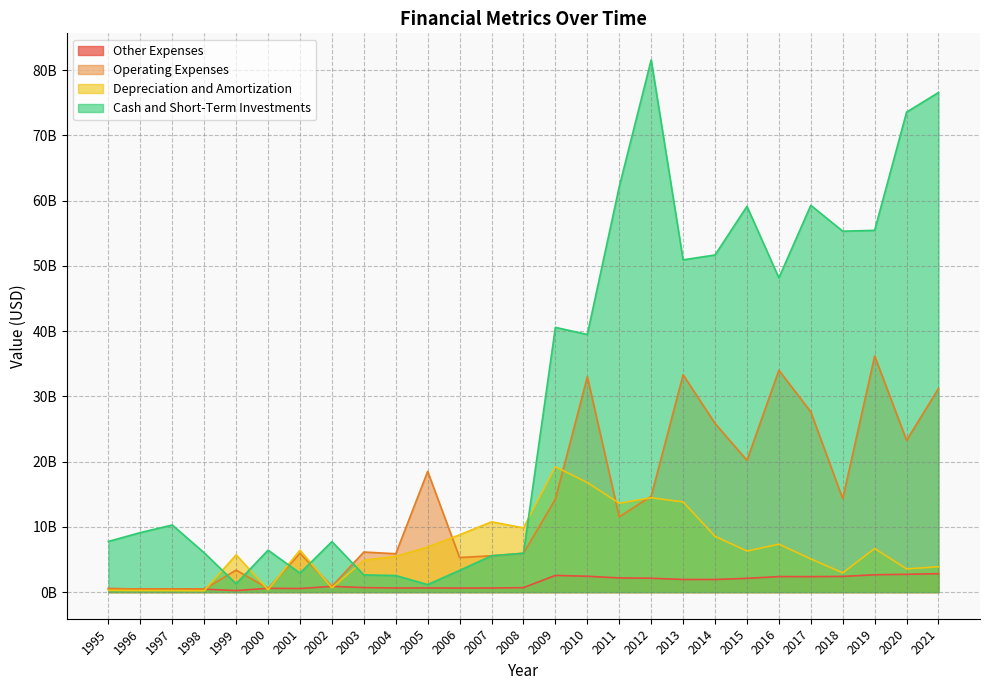

Does the chart have visible grid lines?

Yes